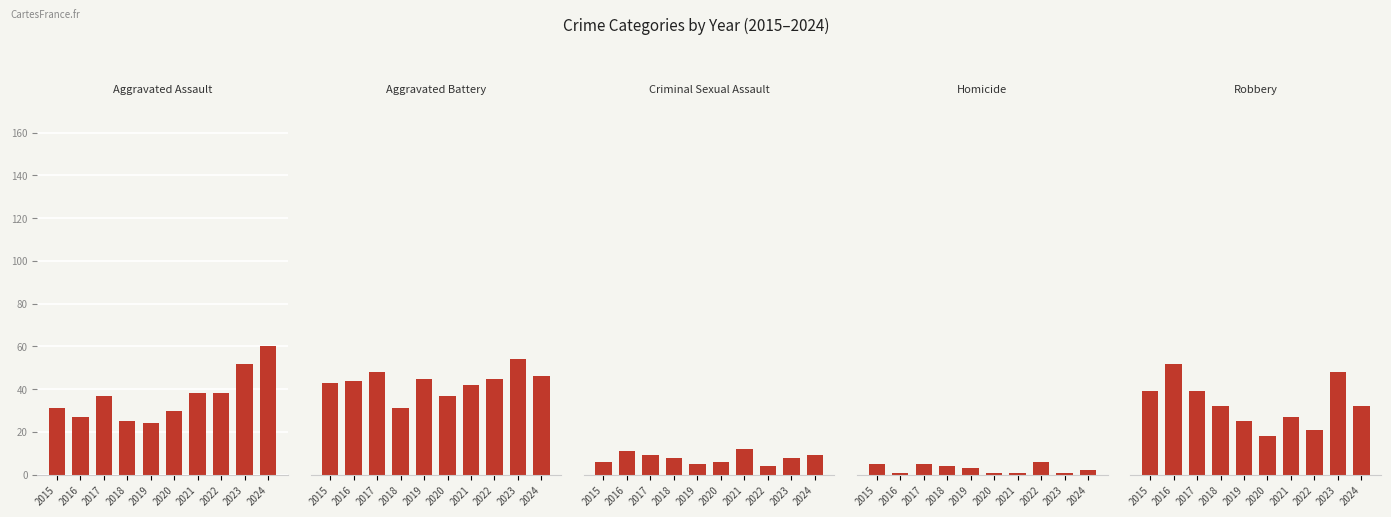

Rank the series at 2022 from highest to lowest value.

Aggravated Battery, Aggravated Assault, Robbery, Homicide, Criminal Sexual Assault